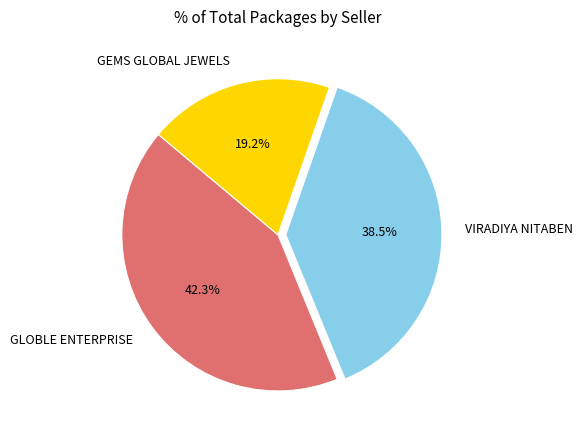

Rank the categories by value from highest to lowest.

GLOBLE ENTERPRISE, VIRADIYA NITABEN, GEMS GLOBAL JEWELS